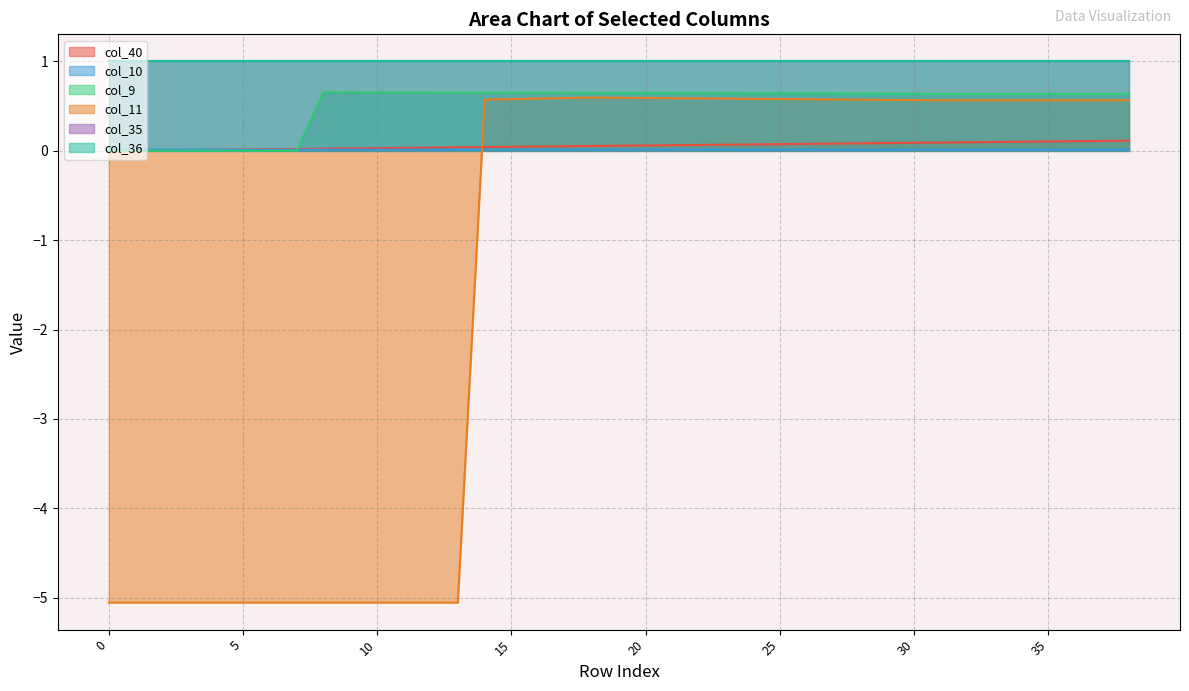

What is the sum of the col_11 values at 7 and 24?

-4.5